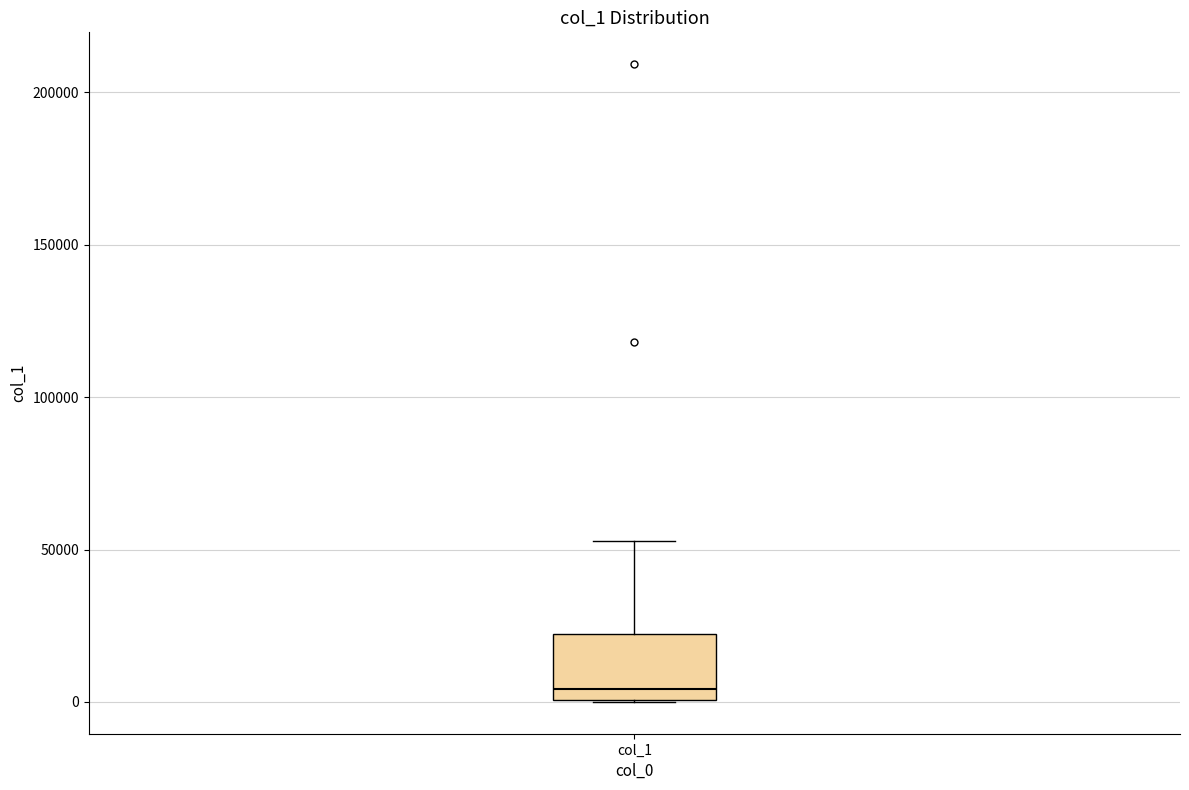

Where does the median line of the box for col_1 sit on the y-axis? The values are not printed on the chart, so give them approximately, as read against the axis.

5000